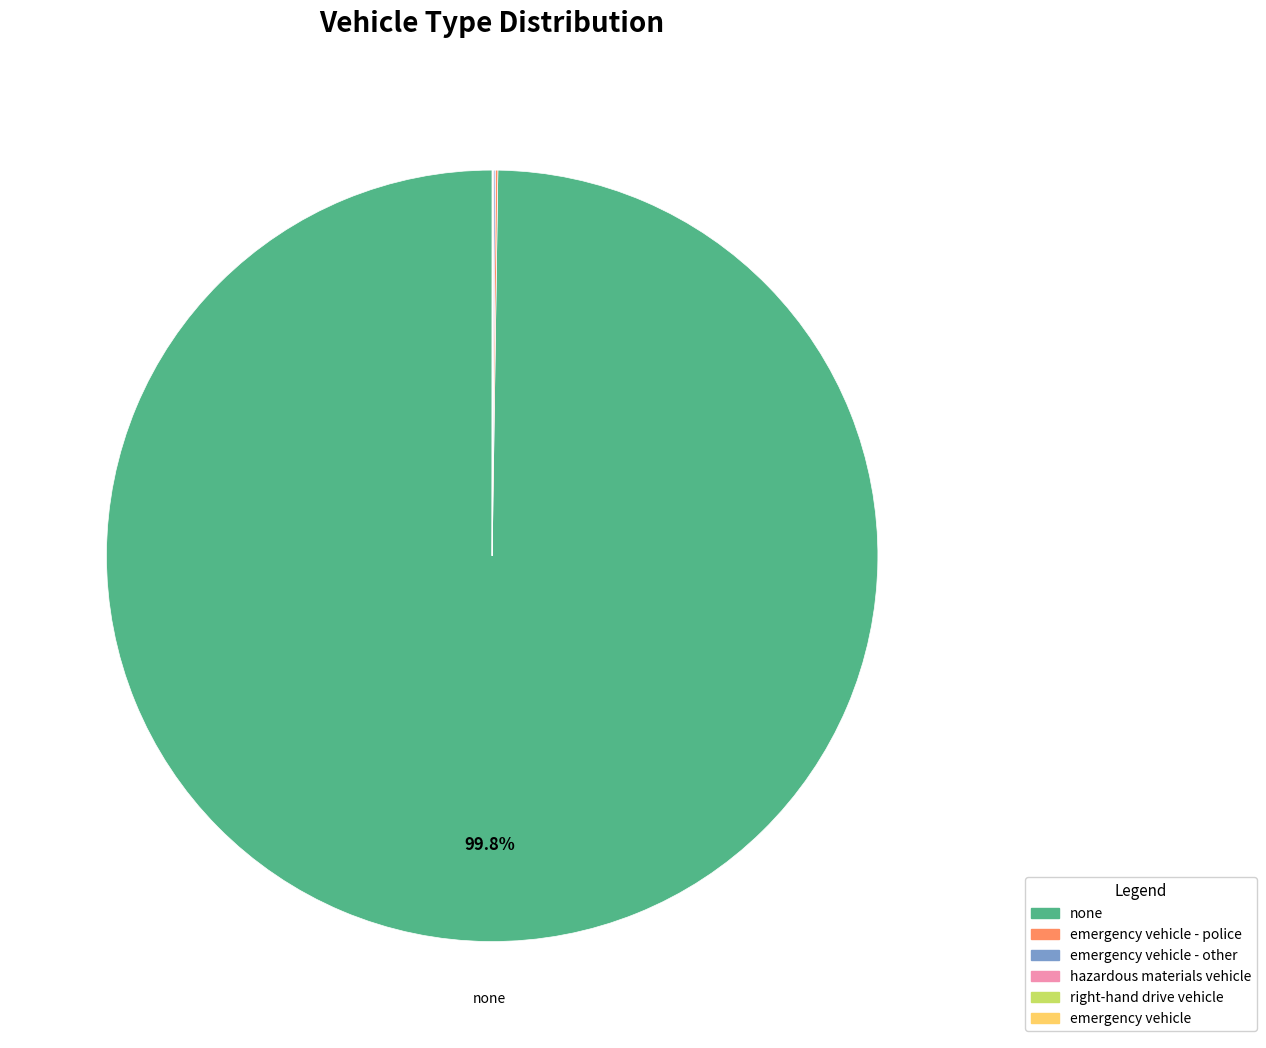

Does any single category account for the majority?

Yes